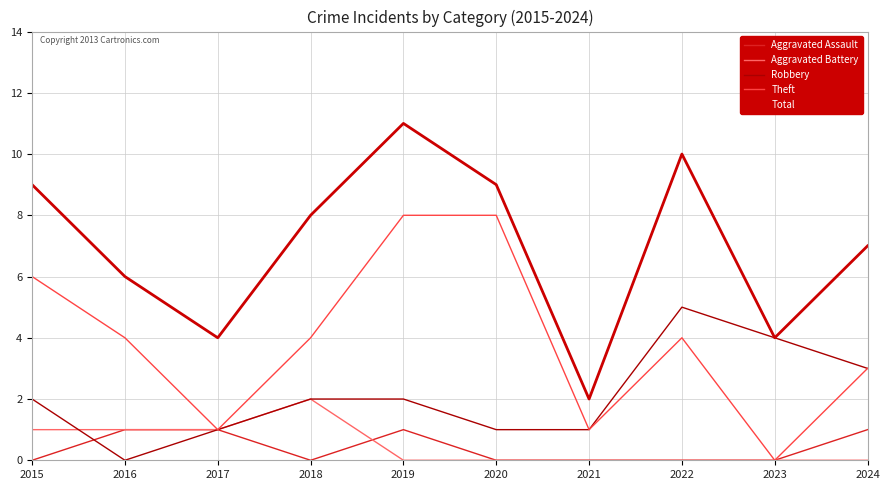

How many lines are shown in the chart?

5